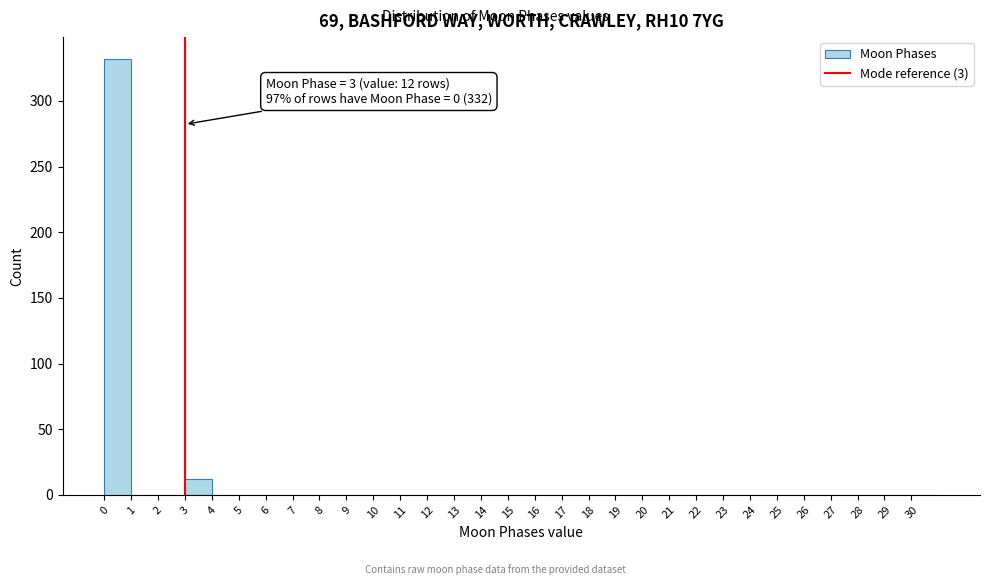

Over which range of the x-axis is the bar tallest?

0 to 1